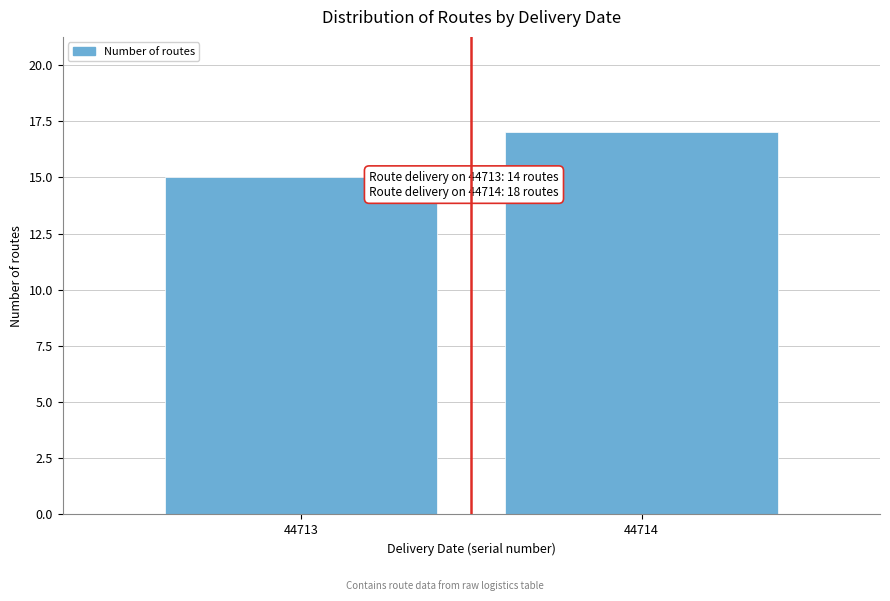

Reading right to left, list all the values displayed in this chart.

17	15